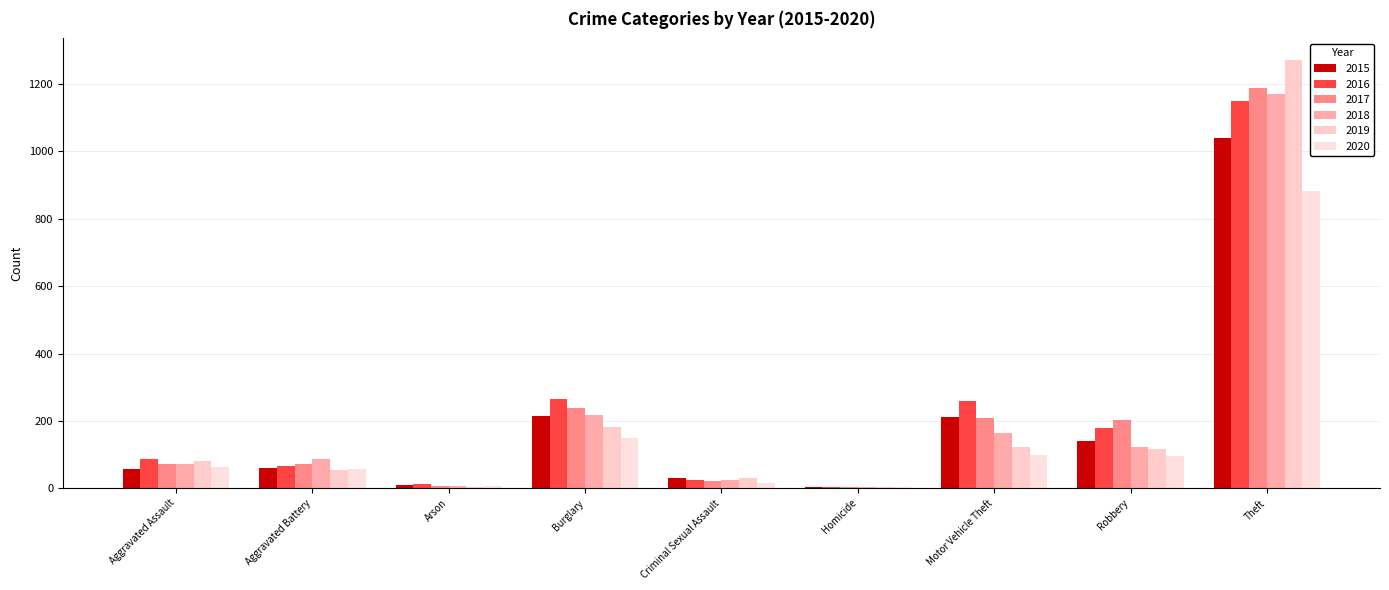

Is it true that 2016 equals 1151 at Theft?

True